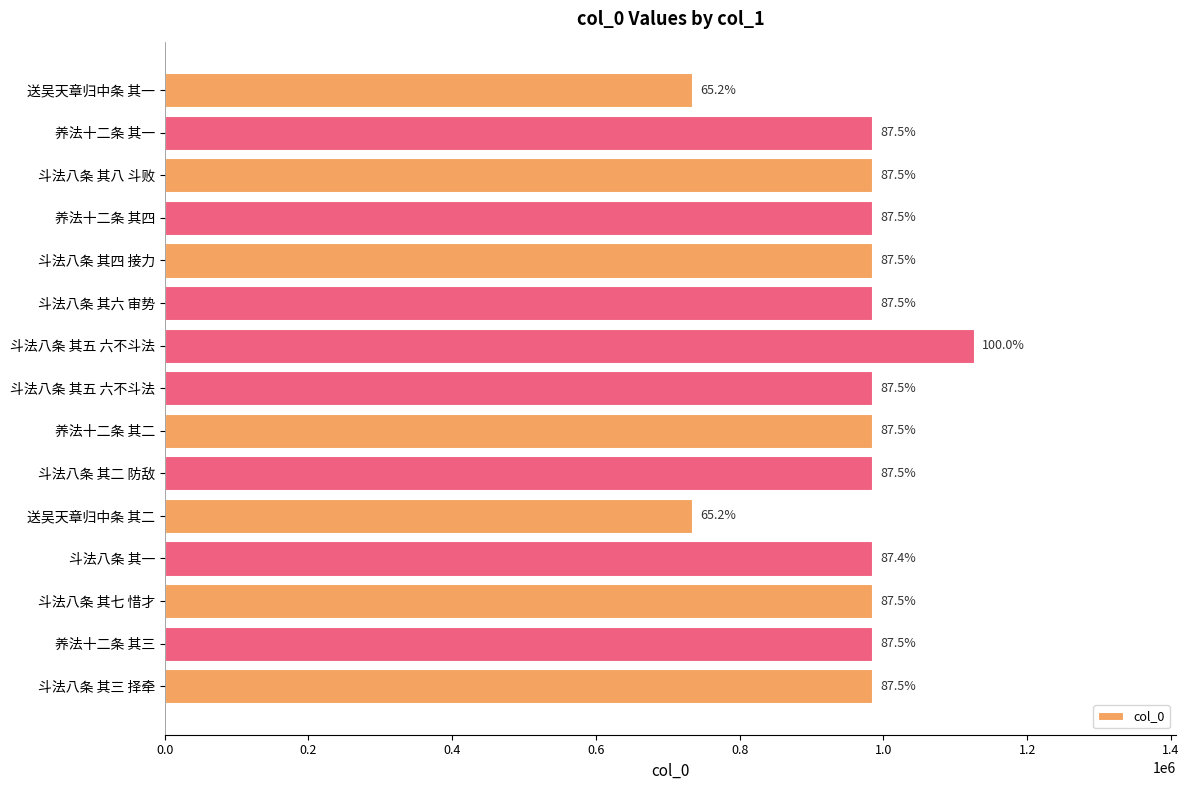

What is the maximum value shown in the chart?

1125630